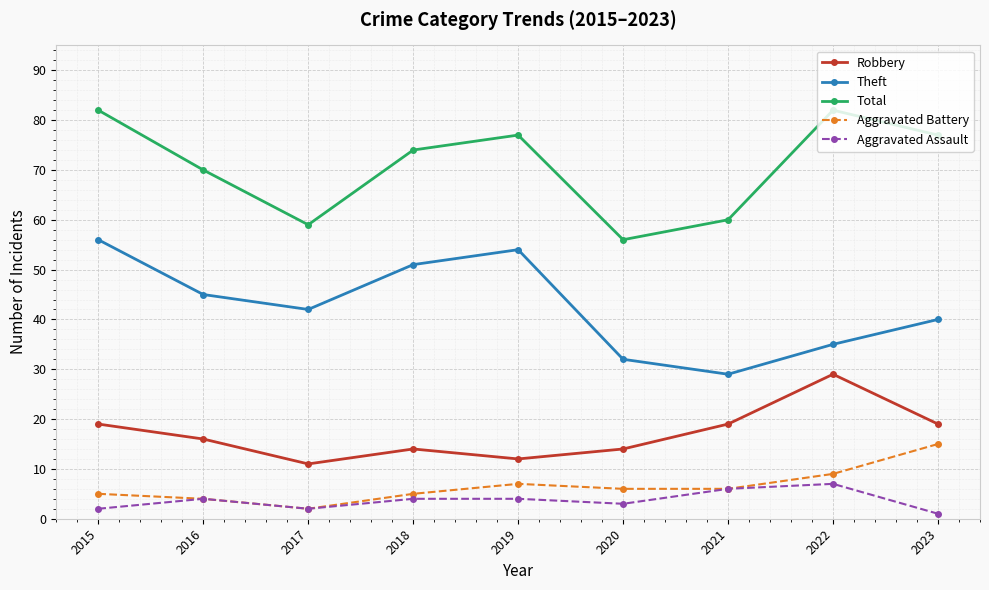

Reading left to right, what are all the values shown in this chart?

Robbery: 19	16	11	14	12	14	19	29	19
Theft: 56	45	42	51	54	32	29	35	40
Total: 82	70	59	74	77	56	60	82	77
Aggravated Battery: 5	4	2	5	7	6	6	9	15
Aggravated Assault: 2	4	2	4	4	3	6	7	1